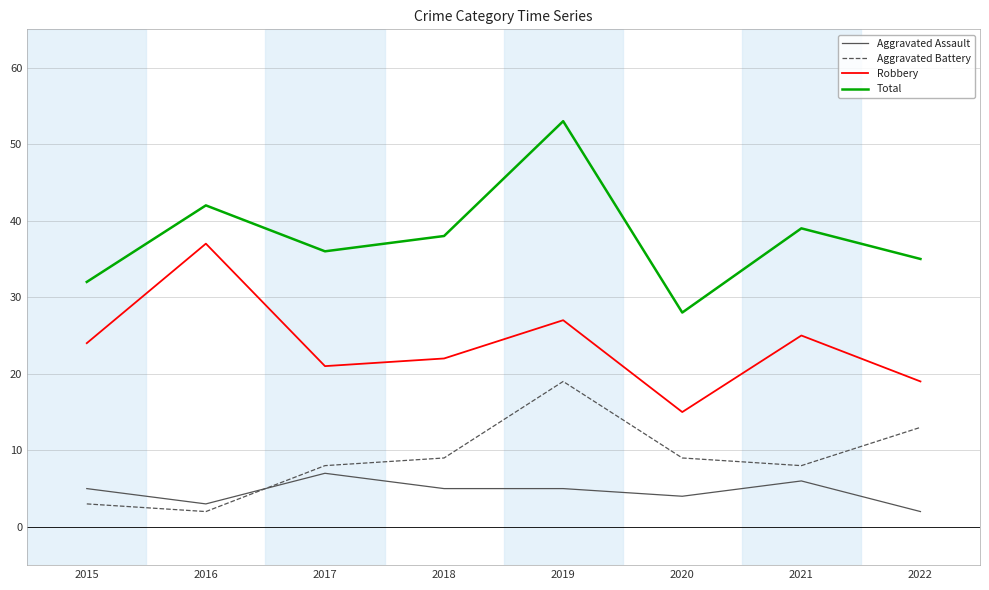

What is the approximate value of Total at 2019?

53